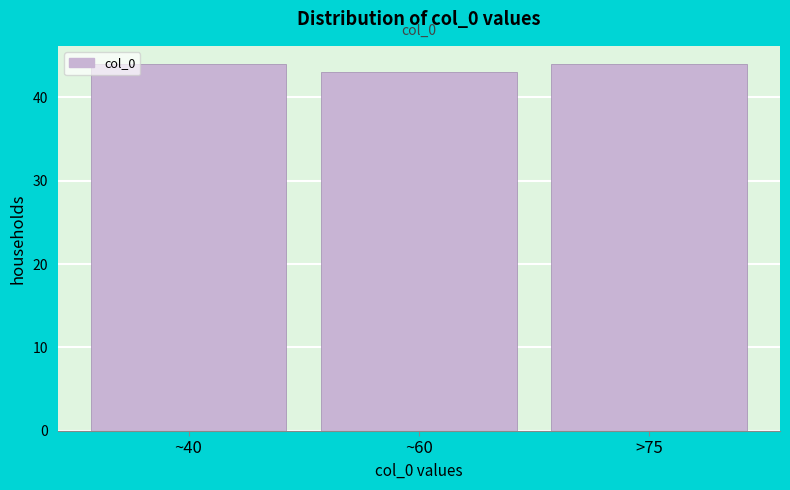

Reading left to right, what are all the values shown in this chart?

44	43	44